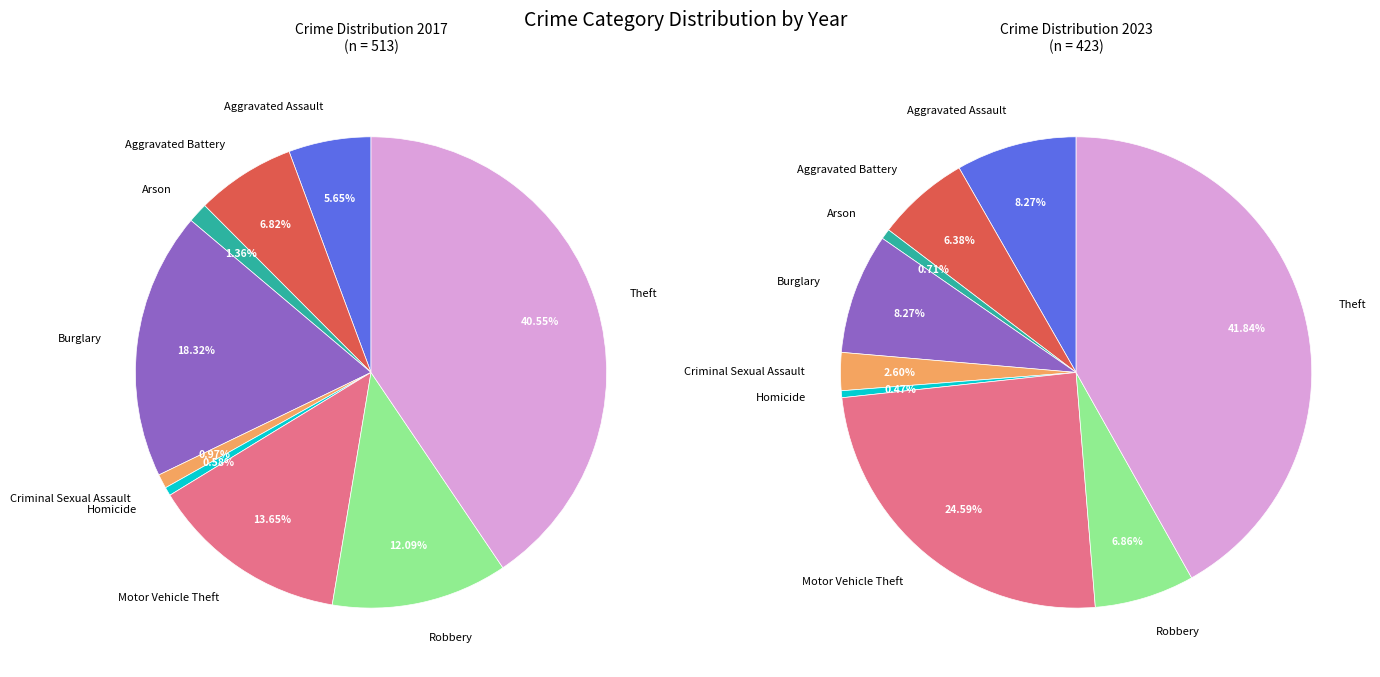

To the nearest percent, what is the average slice percentage?

11%